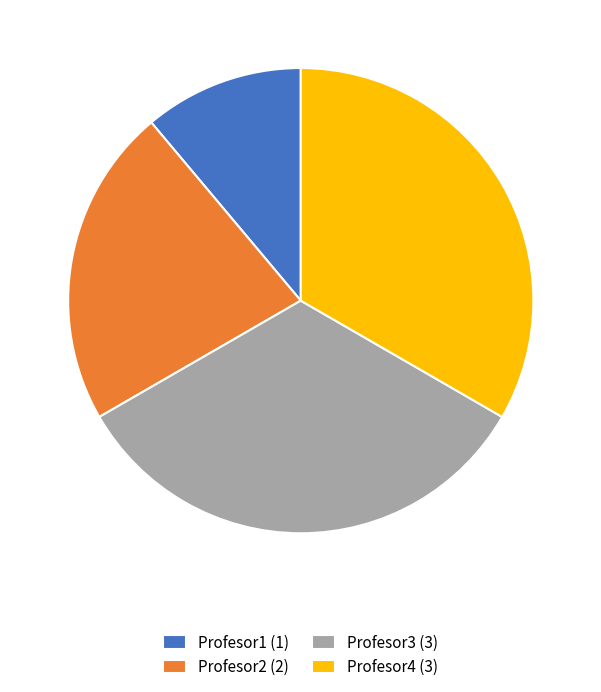

Do Profesor4 and Profesor2 together represent more than half of the pie?

Yes